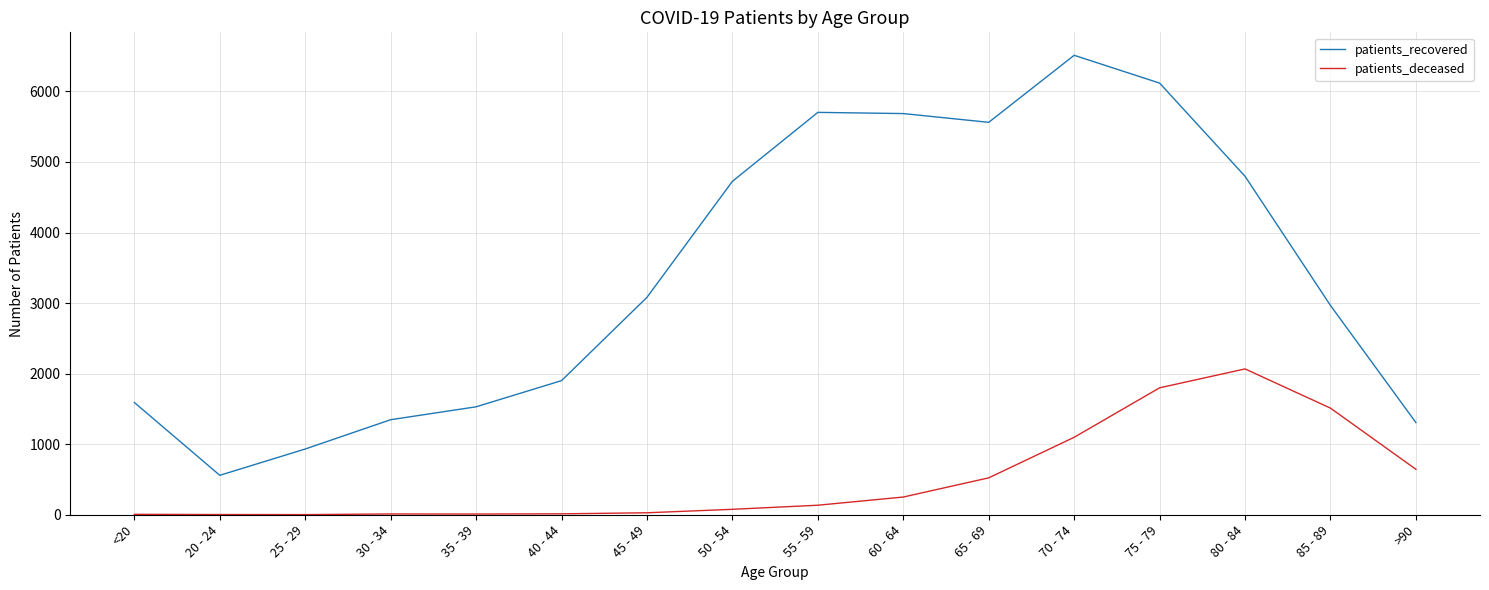

What is the lowest value of the patients_recovered series?

559